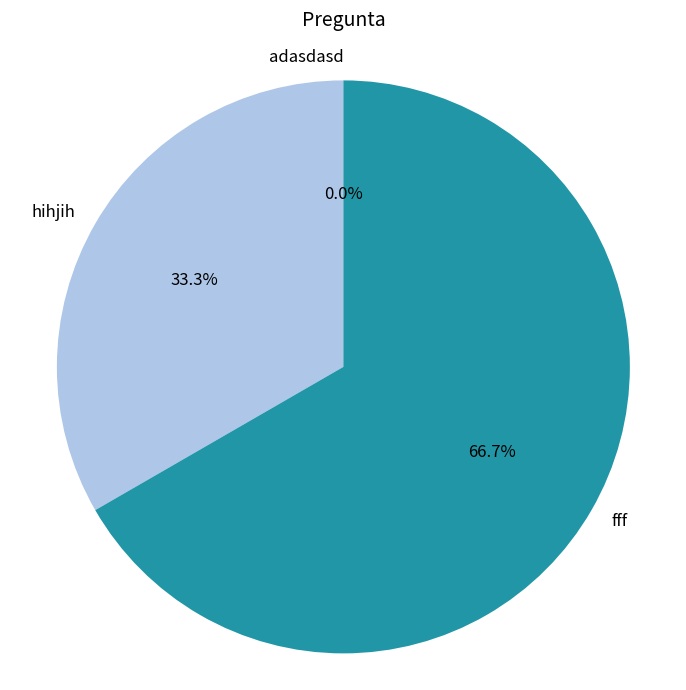

What is the largest slice in the pie chart?

fff